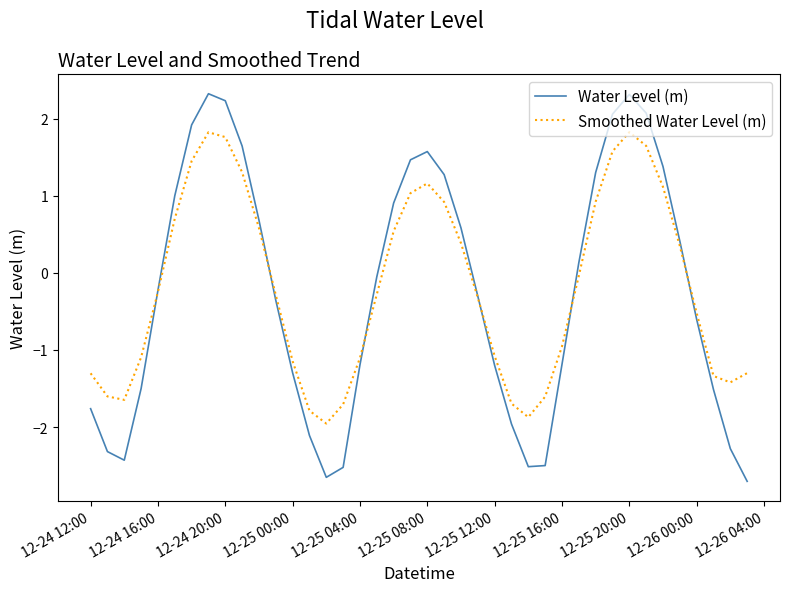

In Smoothed Water Level (m), how many points are higher than both neighbors (excluding endpoints)?

3